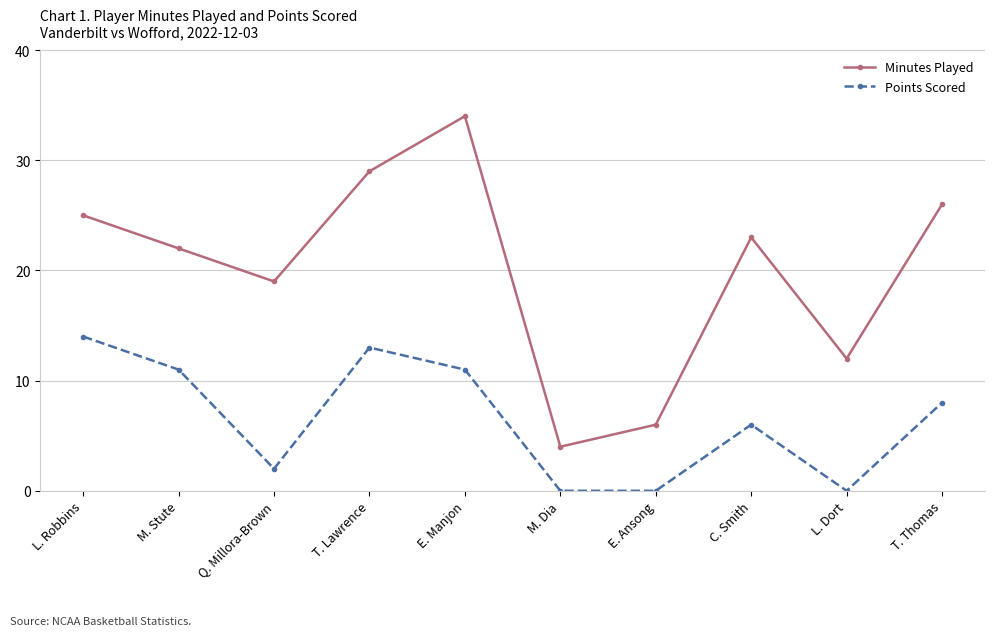

Reading right to left, list all the values displayed in this chart.

Minutes Played: T. Thomas=26	L. Dort=12	C. Smith=23	E. Ansong=6	M. Dia=4	E. Manjon=34	T. Lawrence=29	Q. Millora-Brown=19	M. Stute=22	L. Robbins=25
Points Scored: T. Thomas=8	L. Dort=0	C. Smith=6	E. Ansong=0	M. Dia=0	E. Manjon=11	T. Lawrence=13	Q. Millora-Brown=2	M. Stute=11	L. Robbins=14